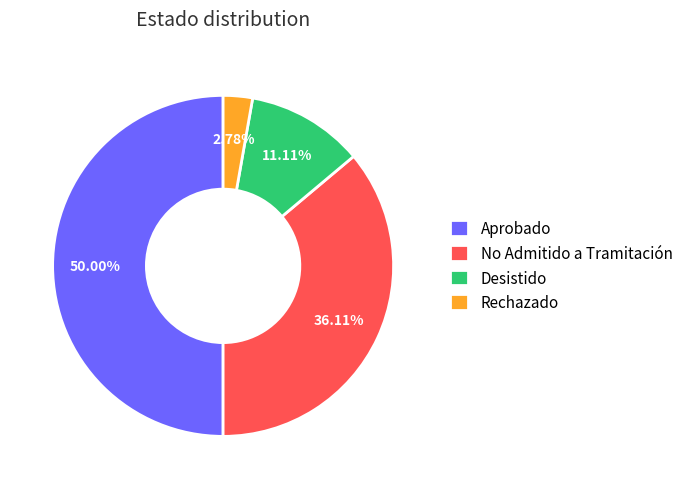

To the nearest percent, what is the average slice percentage?

25%